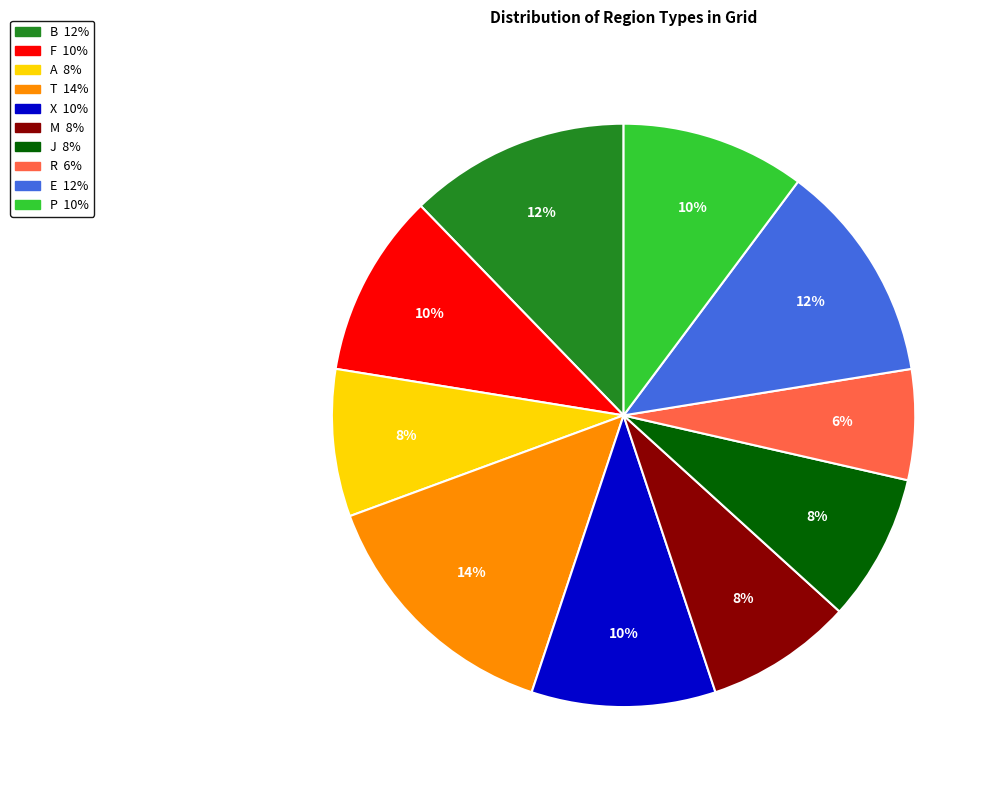

To the nearest percent, what percentage of the pie is R?

6%